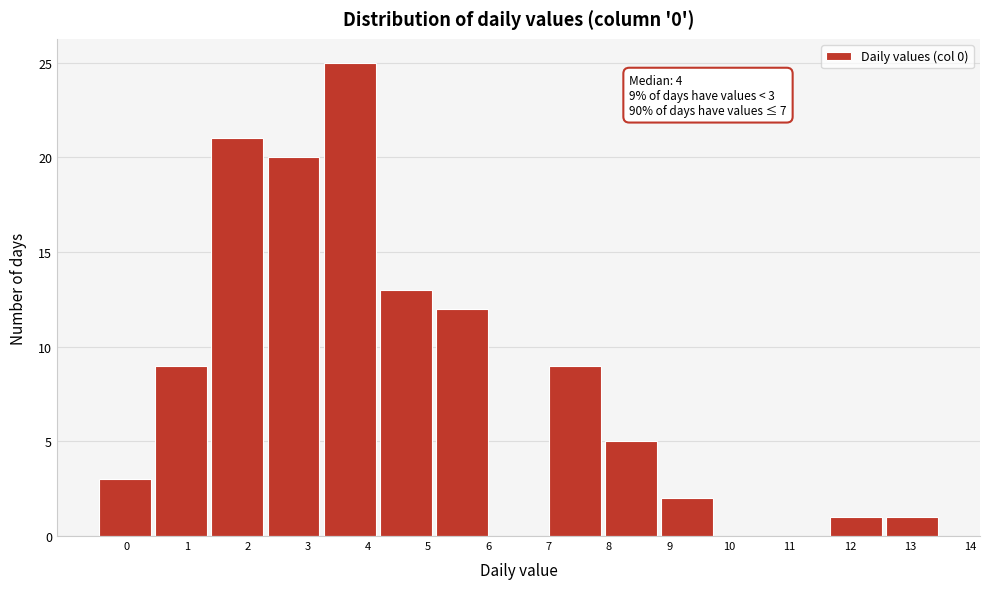

Which range on the x-axis has the tallest bar?

3.2 to 4.2